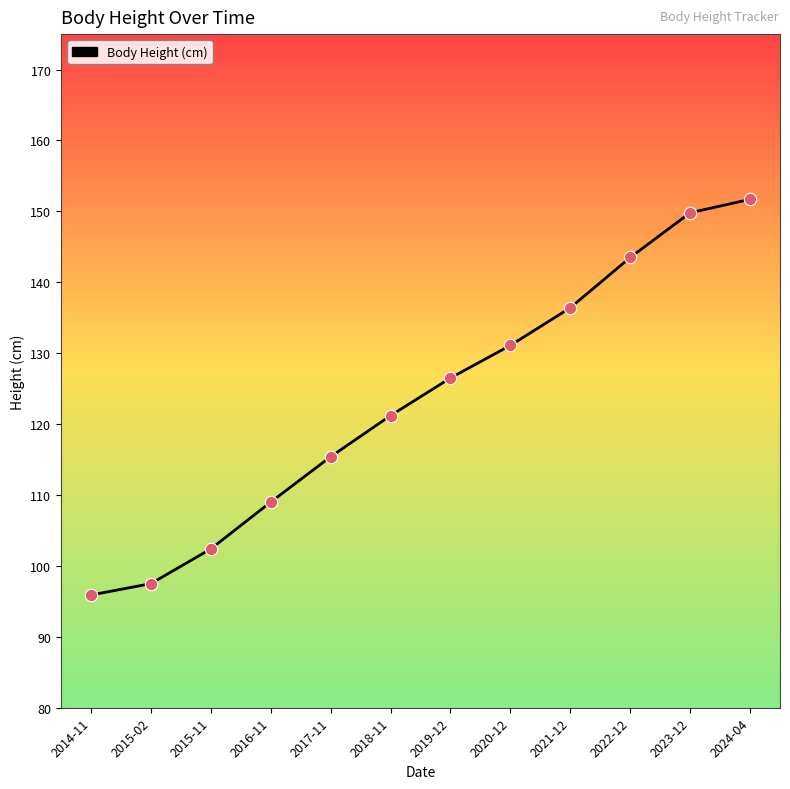

What is the change in value from 2016-11 to 2023-12?

+40.8